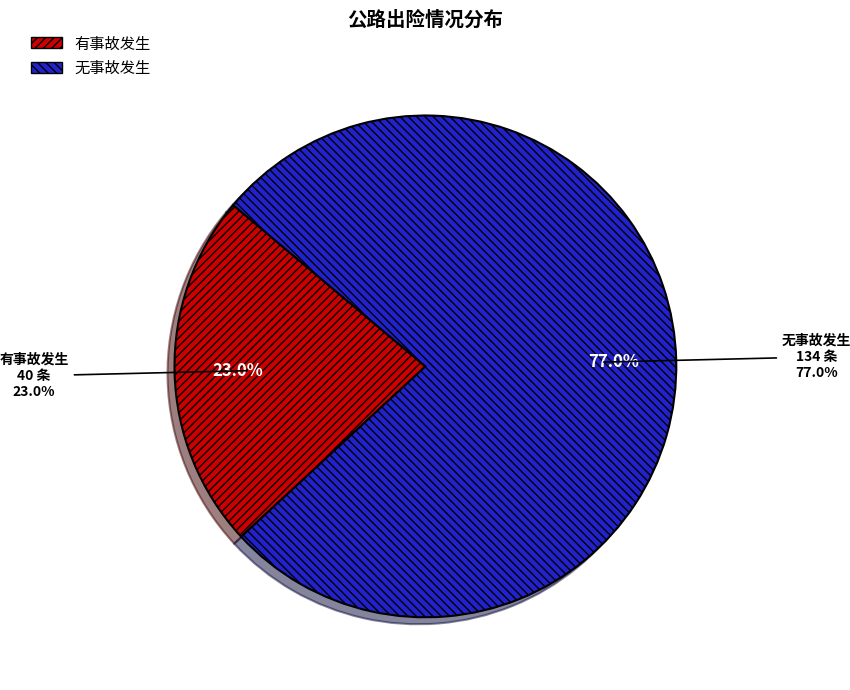

The 有事故发生 slice represents 23% of the pie. True or false?

True